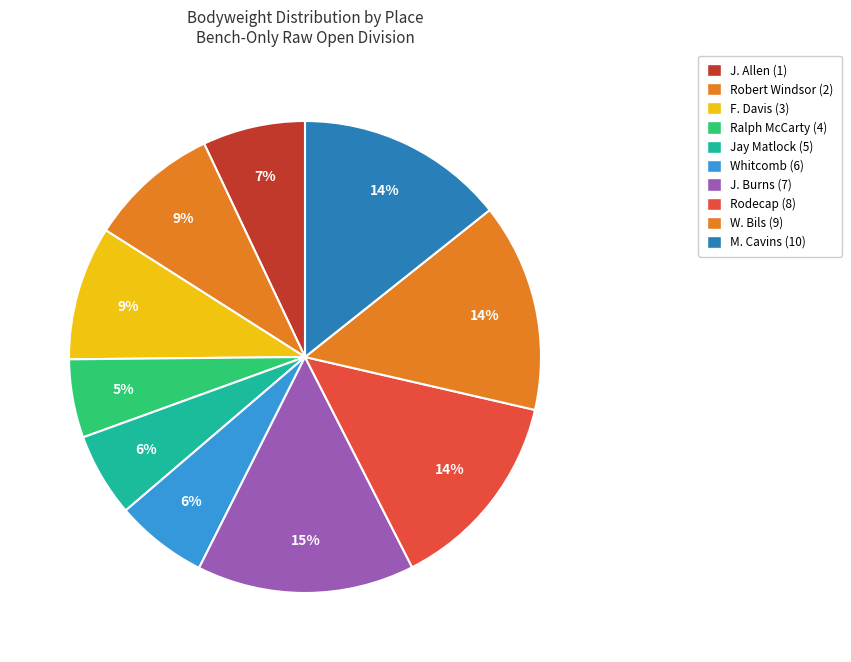

How many segments does this pie chart have?

10